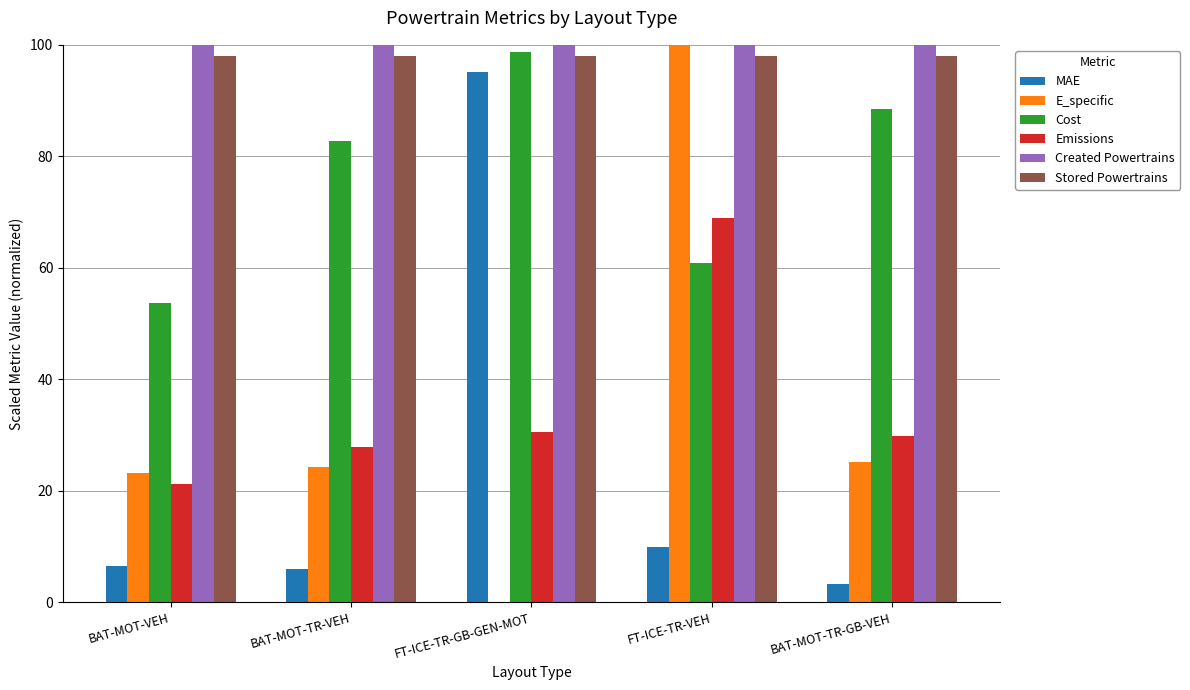

Which series has the largest total across all categories?

Created Powertrains